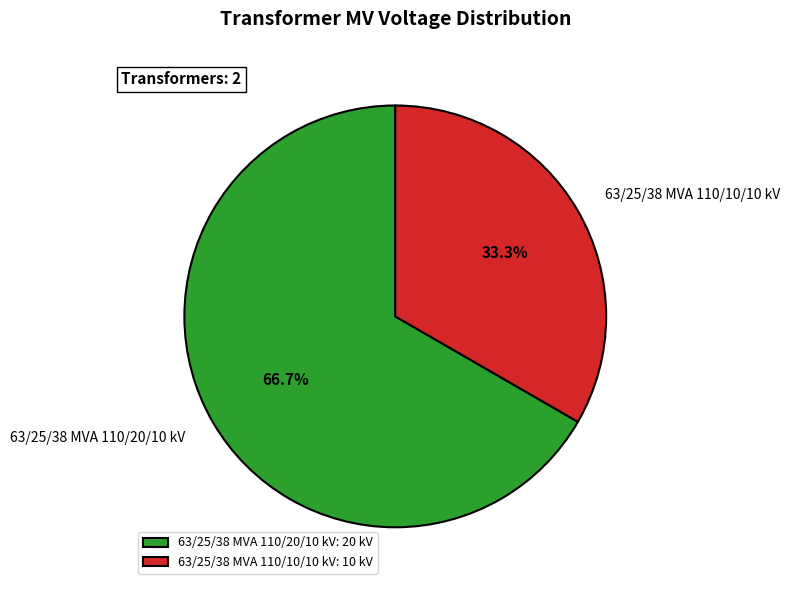

What is the ratio of the value at 63/25/38 MVA 110/20/10 kV to the value at 63/25/38 MVA 110/10/10 kV?

2.0